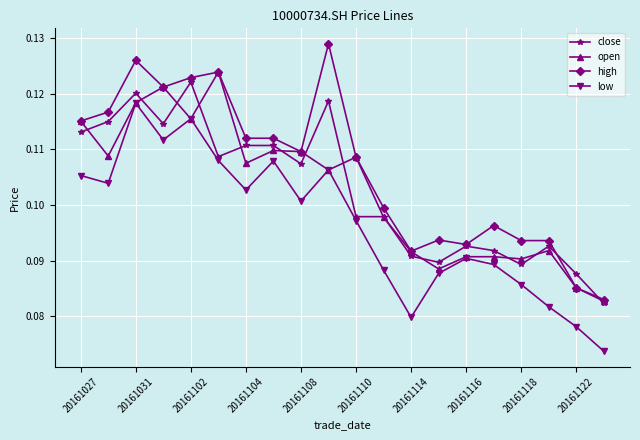

At how many categories does at least one series exceed 0?

20